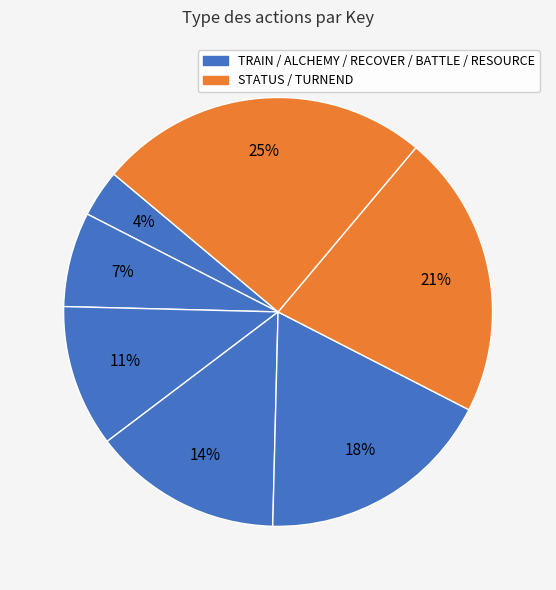

How many segments does this pie chart have?

7